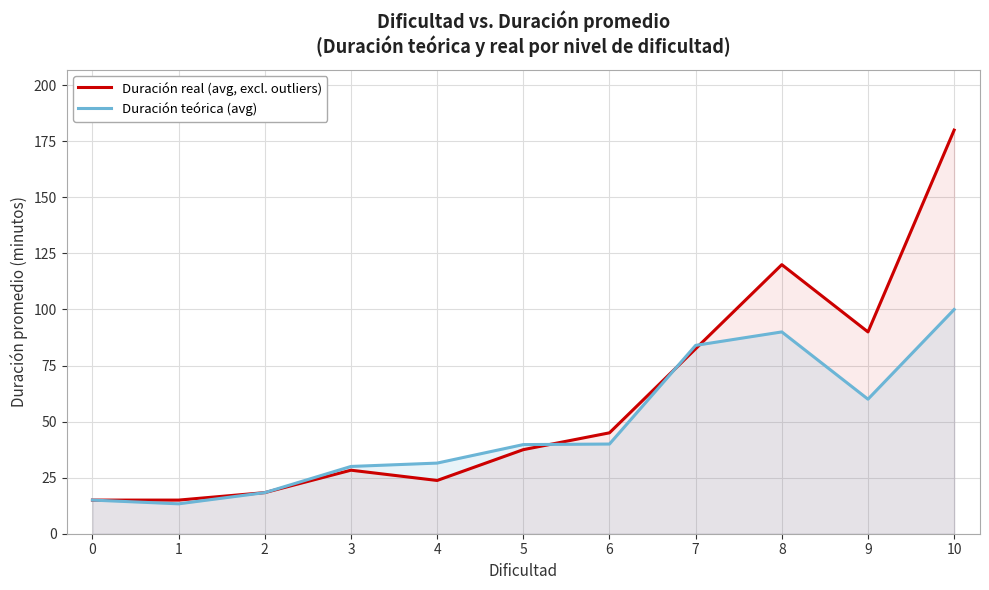

At which category is the sum across all series the highest?

10